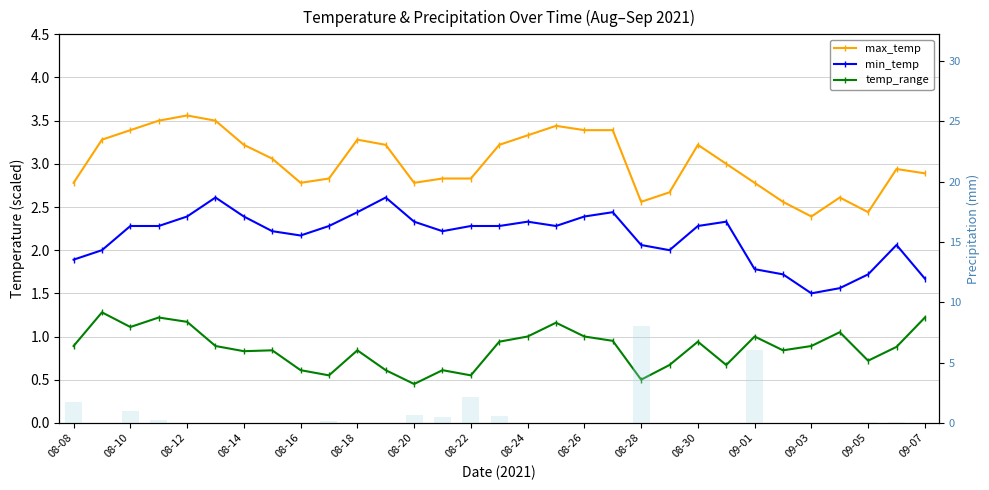

The value of min_temp at 23 is 2.3. True or false?

True